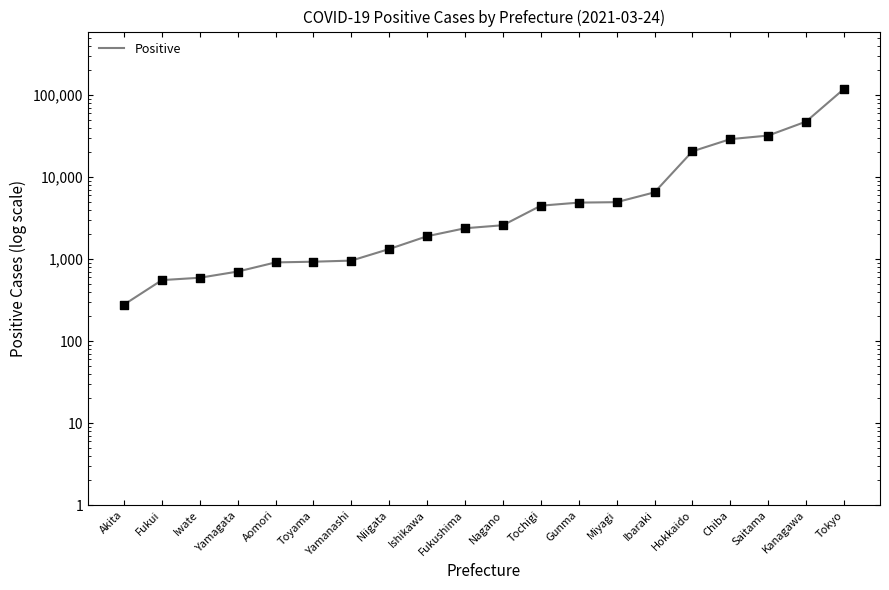

Between Saitama and Yamanashi, which is larger?

Saitama